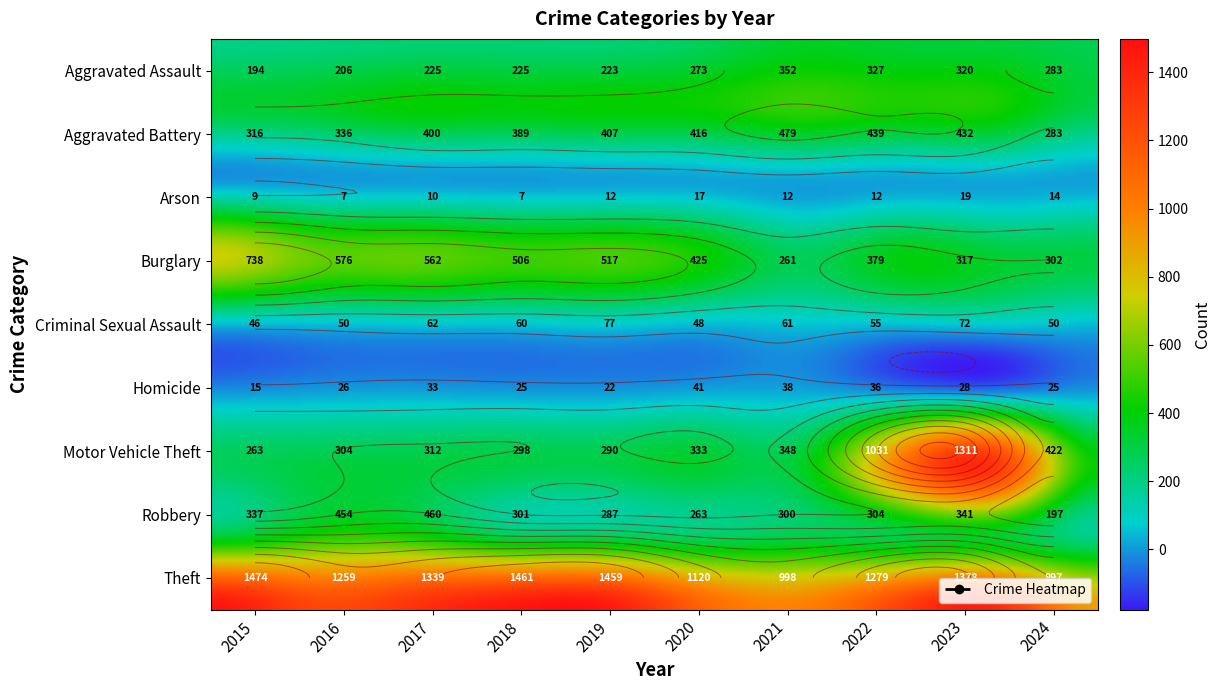

What value does the Criminal Sexual Assault series have at 2018, to the nearest 10?

60